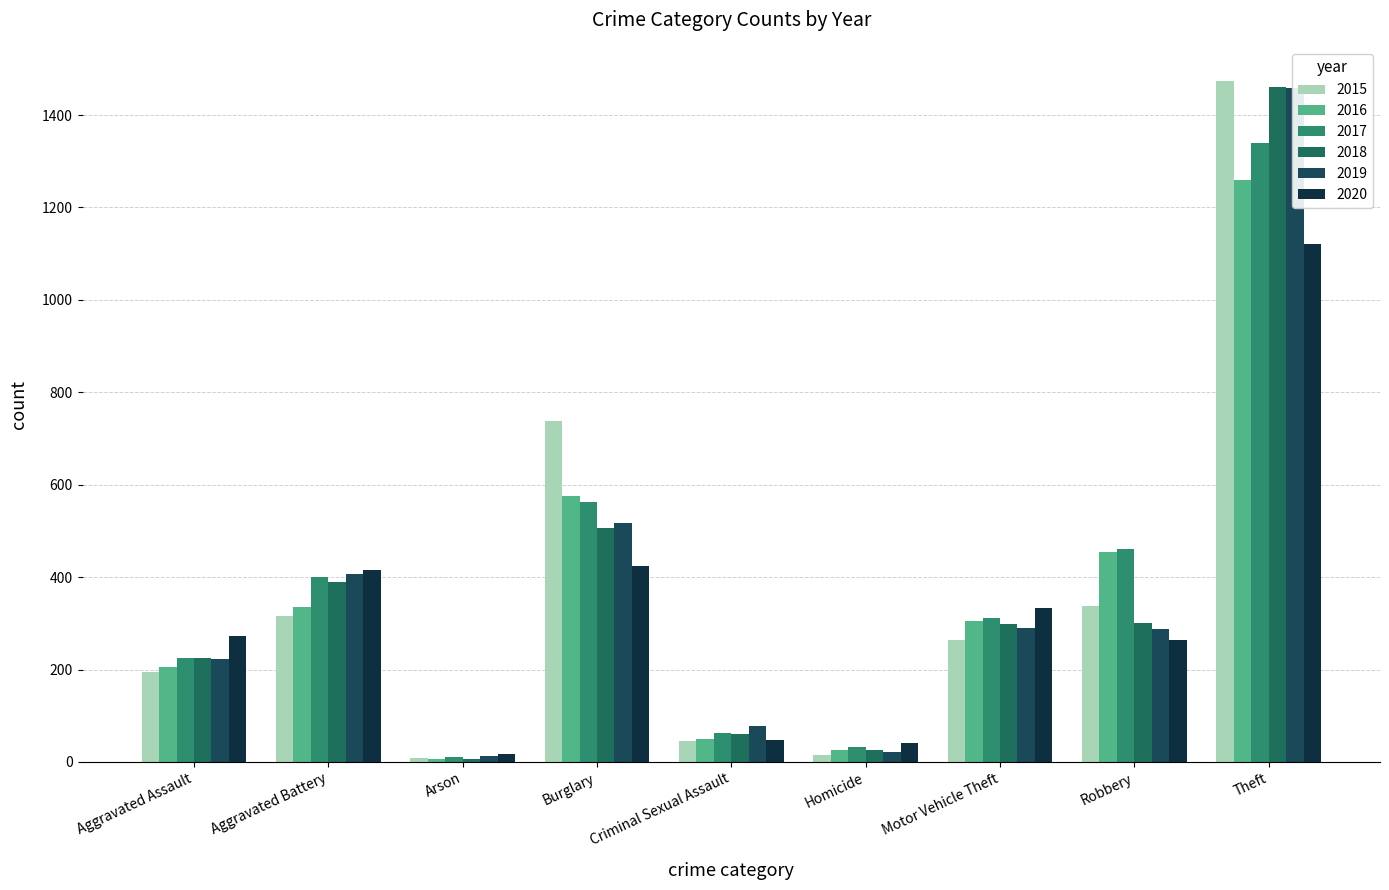

List the labels in order of 2017 value, largest first.

Theft, Burglary, Robbery, Aggravated Battery, Motor Vehicle Theft, Aggravated Assault, Criminal Sexual Assault, Homicide, Arson